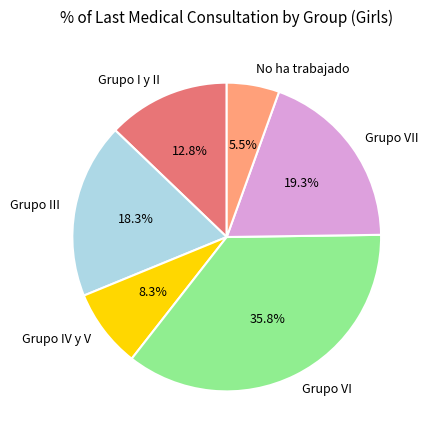

What is the ratio of the value at Grupo VI to the value at No ha trabajado?

6.5